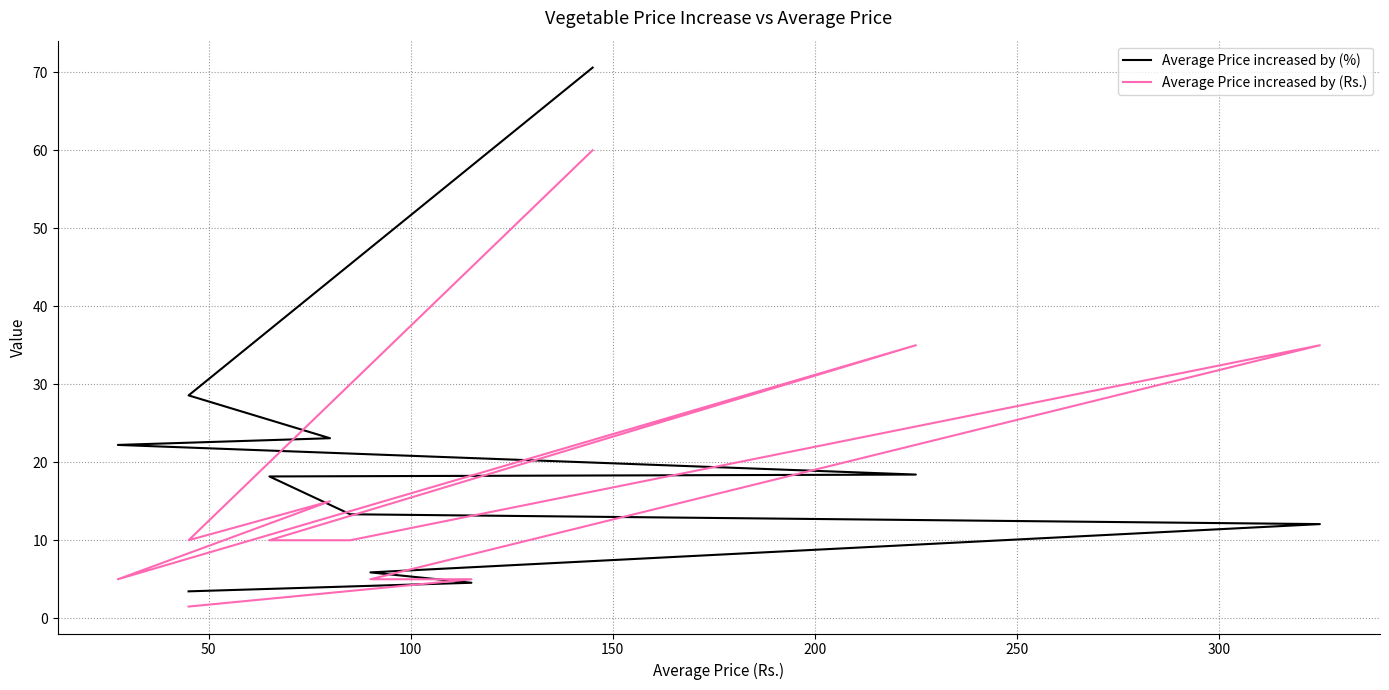

Rank the series by their maximum value, from highest to lowest.

Average Price increased by (%), Average Price increased by (Rs.)